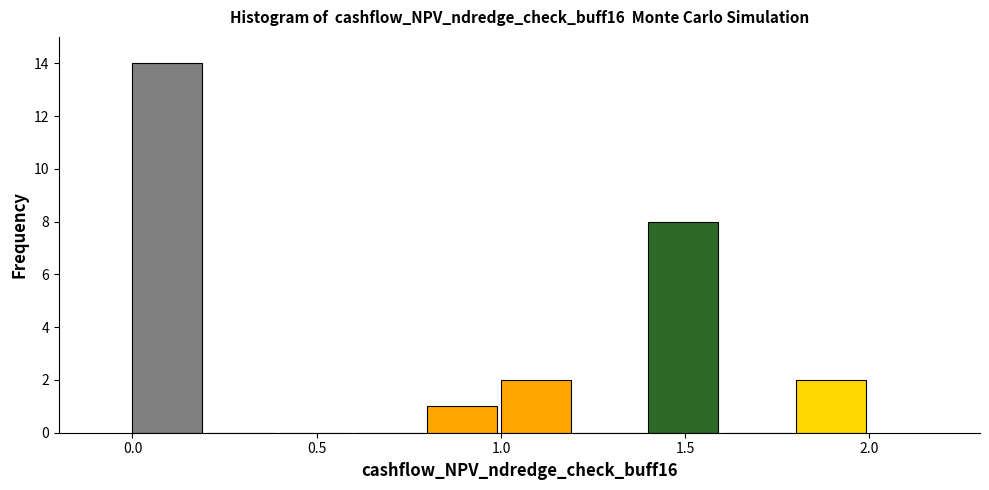

Which range on the x-axis has the tallest bar?

0.0 to 0.2